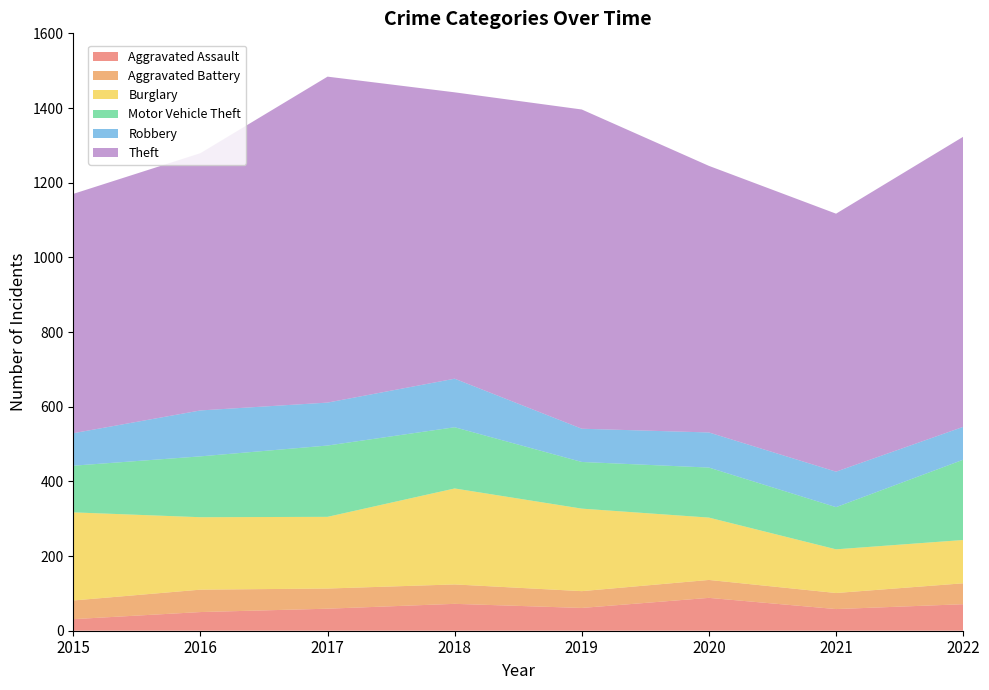

Reading left to right, transcribe all the data shown in this chart.

Aggravated Assault: 2015=31	2016=50	2017=59	2018=72	2019=61	2020=88	2021=58	2022=71
Aggravated Battery: 2015=50	2016=60	2017=54	2018=52	2019=45	2020=48	2021=43	2022=56
Burglary: 2015=236	2016=194	2017=192	2018=257	2019=221	2020=167	2021=117	2022=116
Motor Vehicle Theft: 2015=125	2016=163	2017=191	2018=164	2019=125	2020=134	2021=113	2022=215
Robbery: 2015=87	2016=123	2017=115	2018=130	2019=89	2020=94	2021=95	2022=88
Theft: 2015=641	2016=689	2017=873	2018=767	2019=855	2020=714	2021=691	2022=777